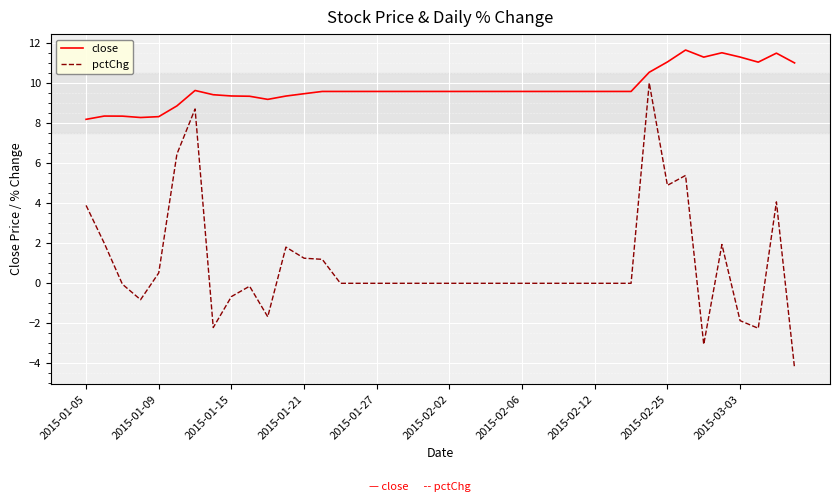

Which series has the largest range (max minus min)?

pctChg